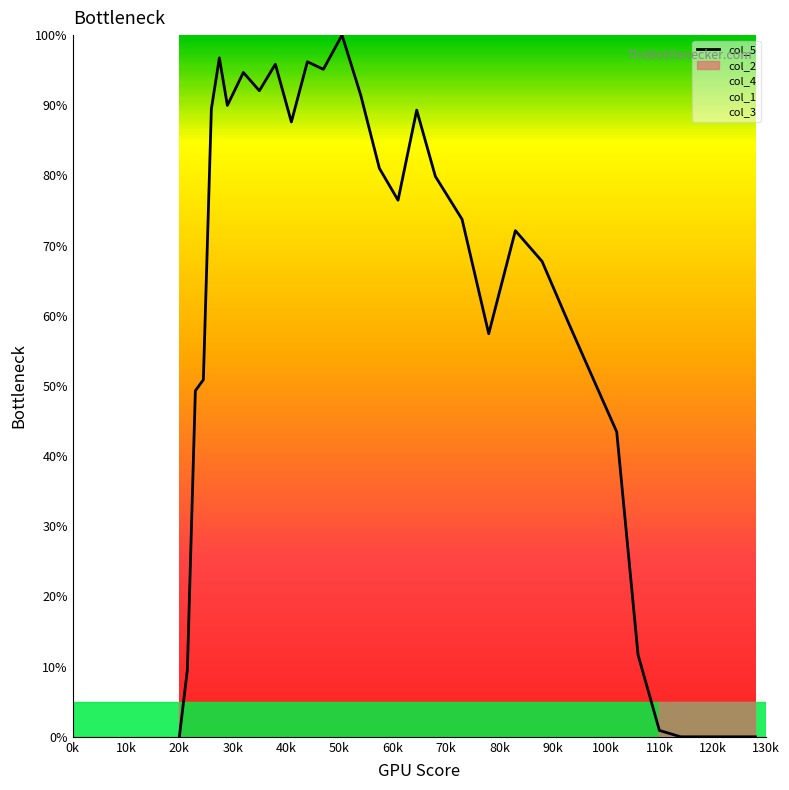

What is the maximum value for col_5?

100.0